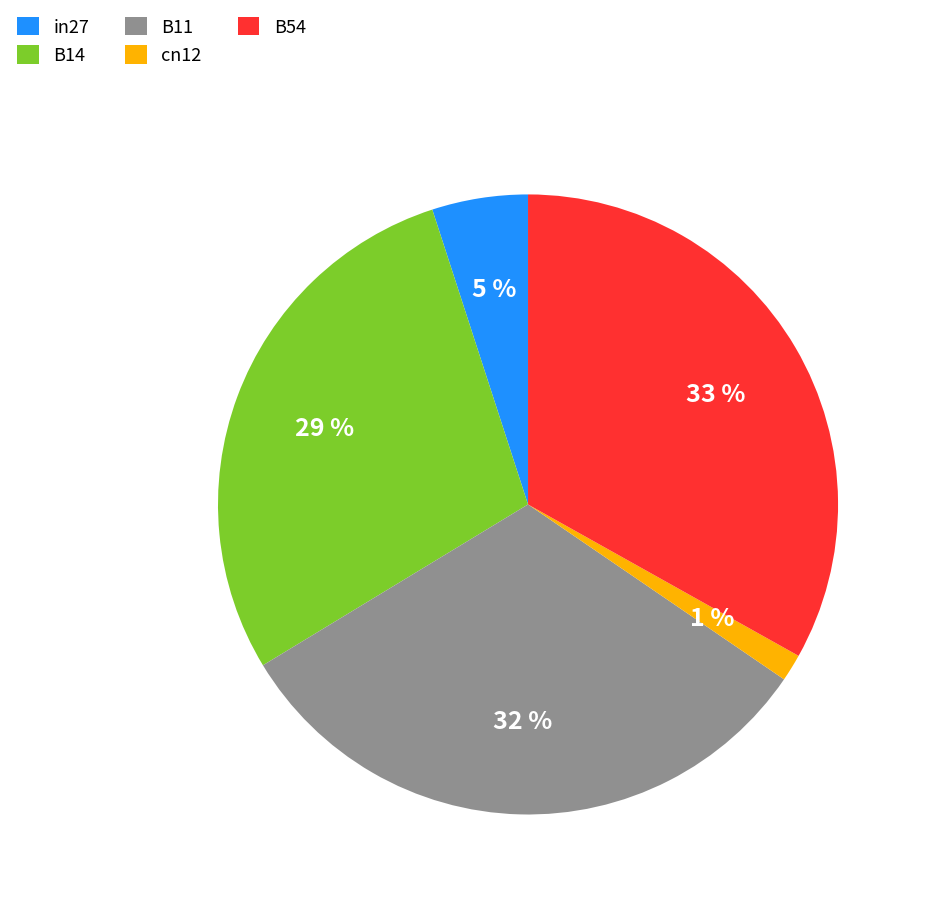

Do in27 and B14 together represent more than half of the pie?

No